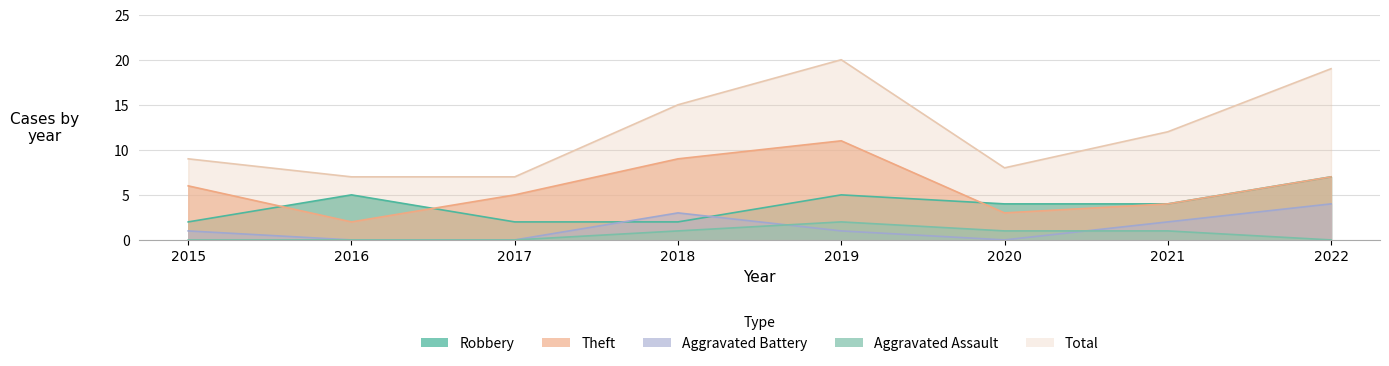

The Aggravated Battery series shows 4 at 2018. True or false?

False